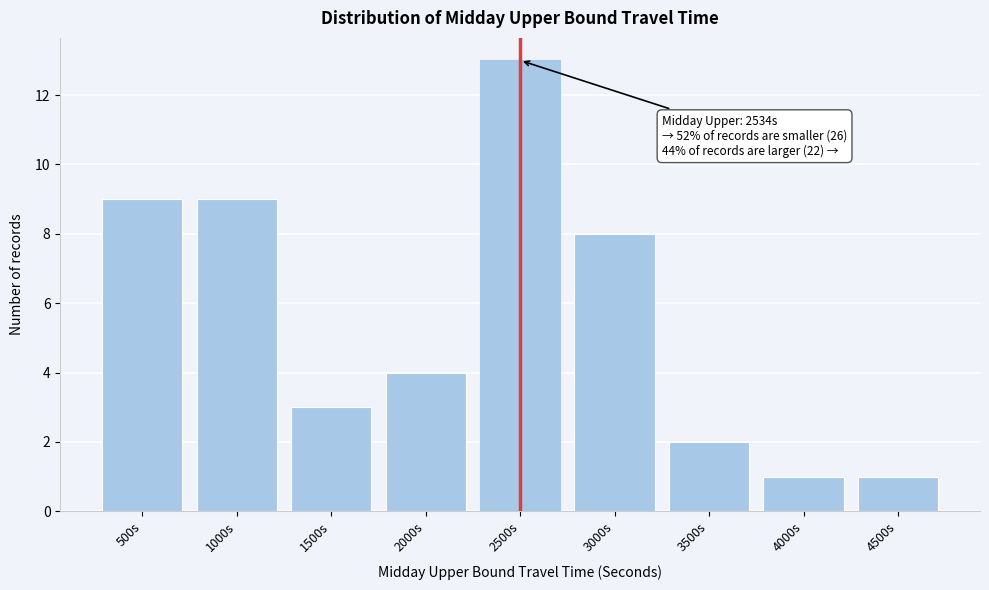

Reading left to right, extract all data points from this chart.

500s=9	1000s=9	1500s=3	2000s=4	2500s=13	3000s=8	3500s=2	4000s=1	4500s=1